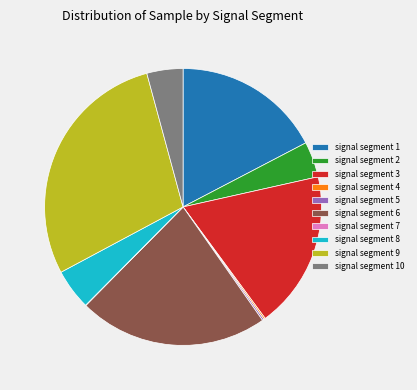

Is there a majority slice in this chart?

No